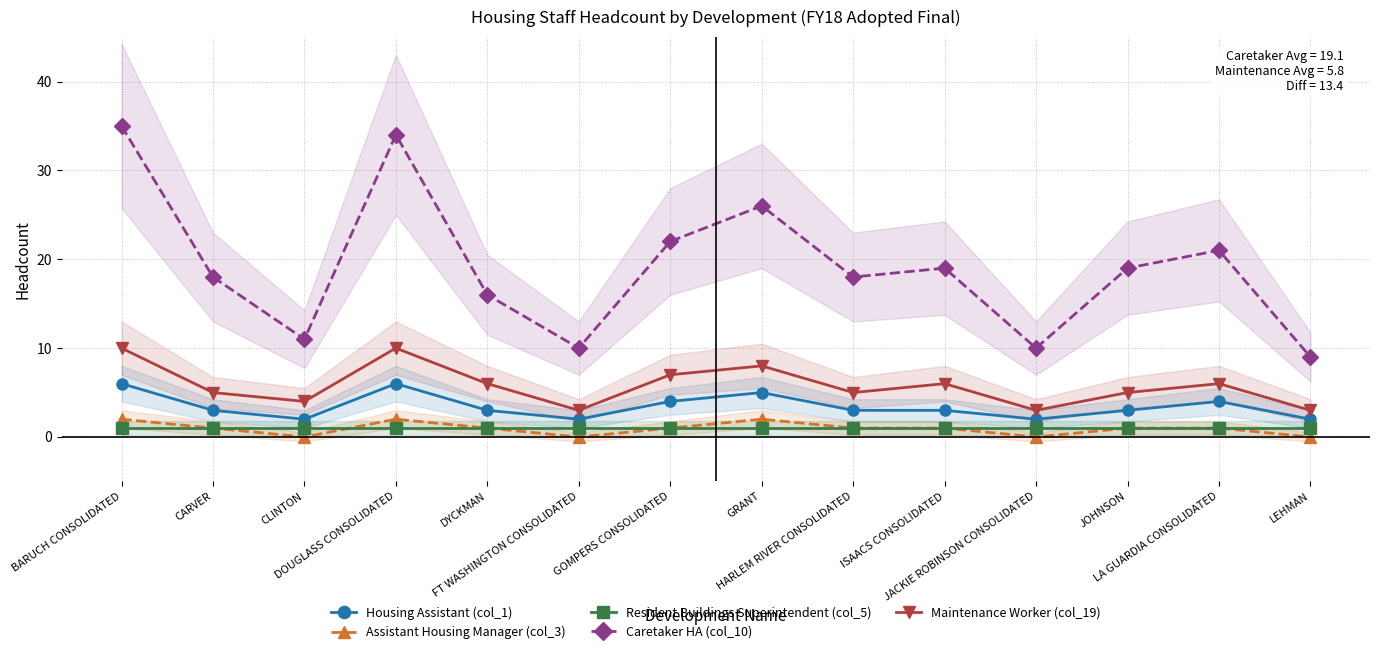

List the labels in order of Caretaker HA (col_10) value, smallest first.

LEHMAN, FT WASHINGTON CONSOLIDATED, JACKIE ROBINSON CONSOLIDATED, CLINTON, DYCKMAN, CARVER, HARLEM RIVER CONSOLIDATED, ISAACS CONSOLIDATED, JOHNSON, LA GUARDIA CONSOLIDATED, GOMPERS CONSOLIDATED, GRANT, DOUGLASS CONSOLIDATED, BARUCH CONSOLIDATED